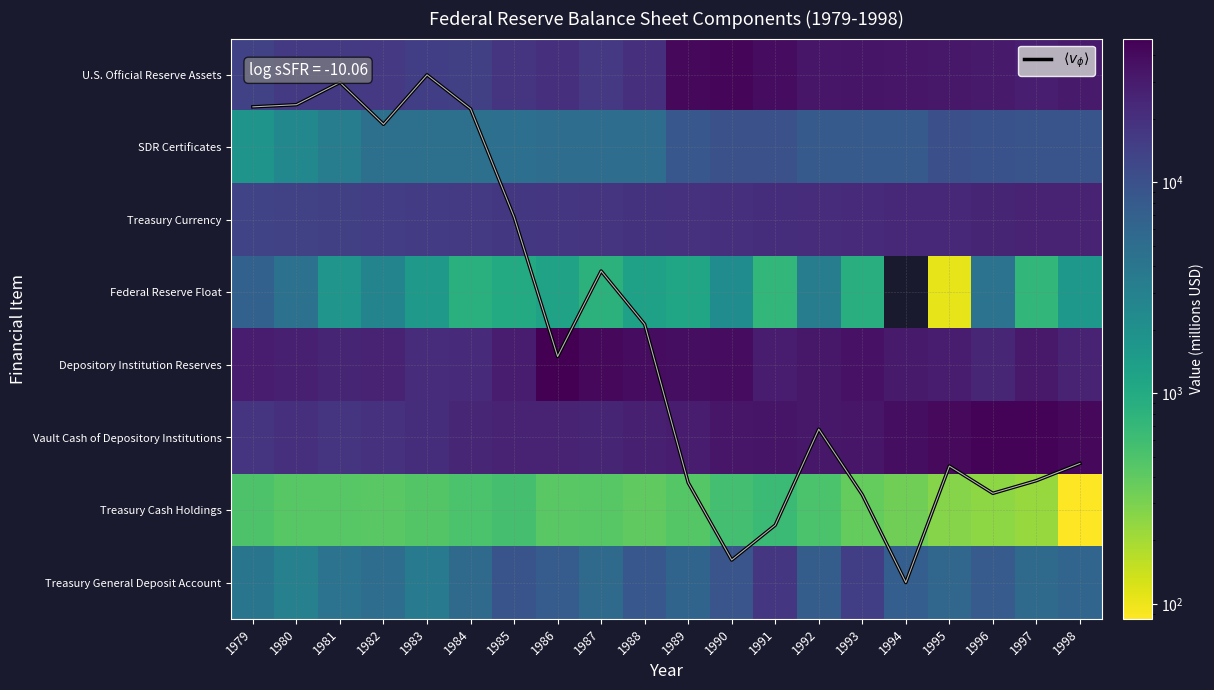

What is the minimum value for Federal Reserve Float?

107.0